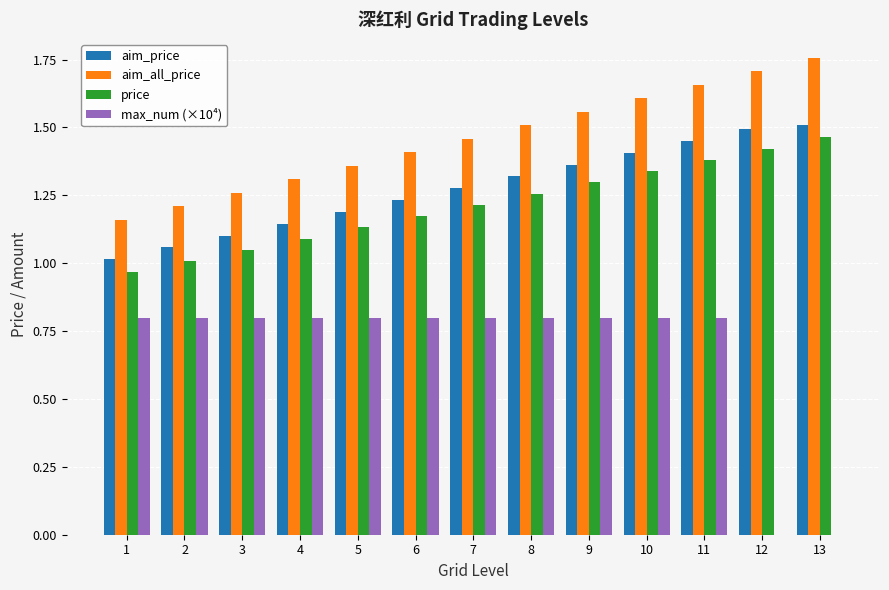

The max_num (×10⁴) series shows 0.8 at 5. True or false?

True